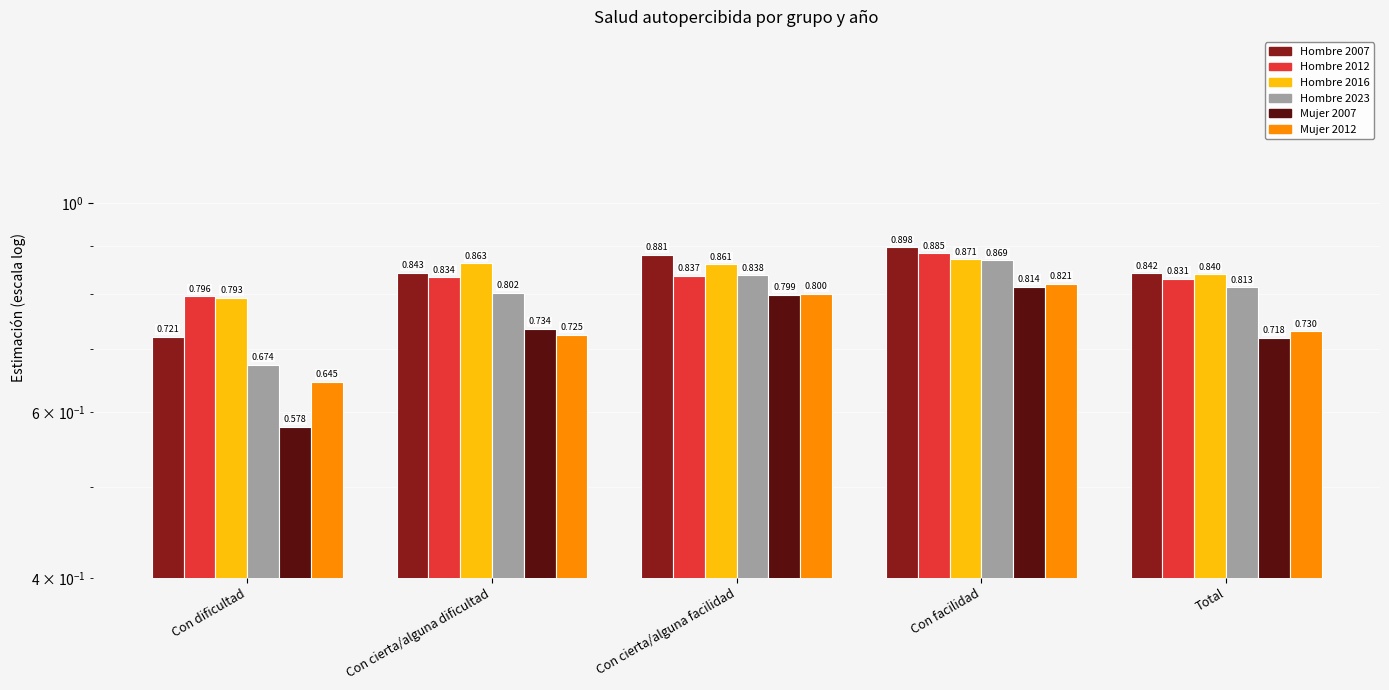

Reading right to left, transcribe all the data shown in this chart.

Hombre 2007: 0.8	0.9	0.9	0.8	0.7
Hombre 2012: 0.8	0.9	0.8	0.8	0.8
Hombre 2016: 0.8	0.9	0.9	0.9	0.8
Hombre 2023: 0.8	0.9	0.8	0.8	0.7
Mujer 2007: 0.7	0.8	0.8	0.7	0.6
Mujer 2012: 0.7	0.8	0.8	0.7	0.6